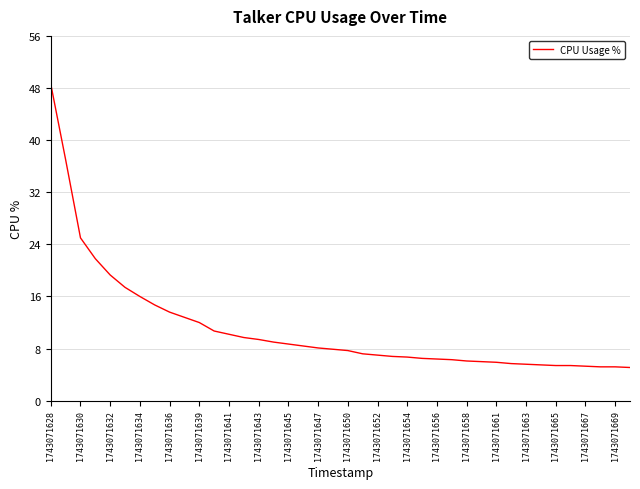

What is the greatest value displayed?

48.6